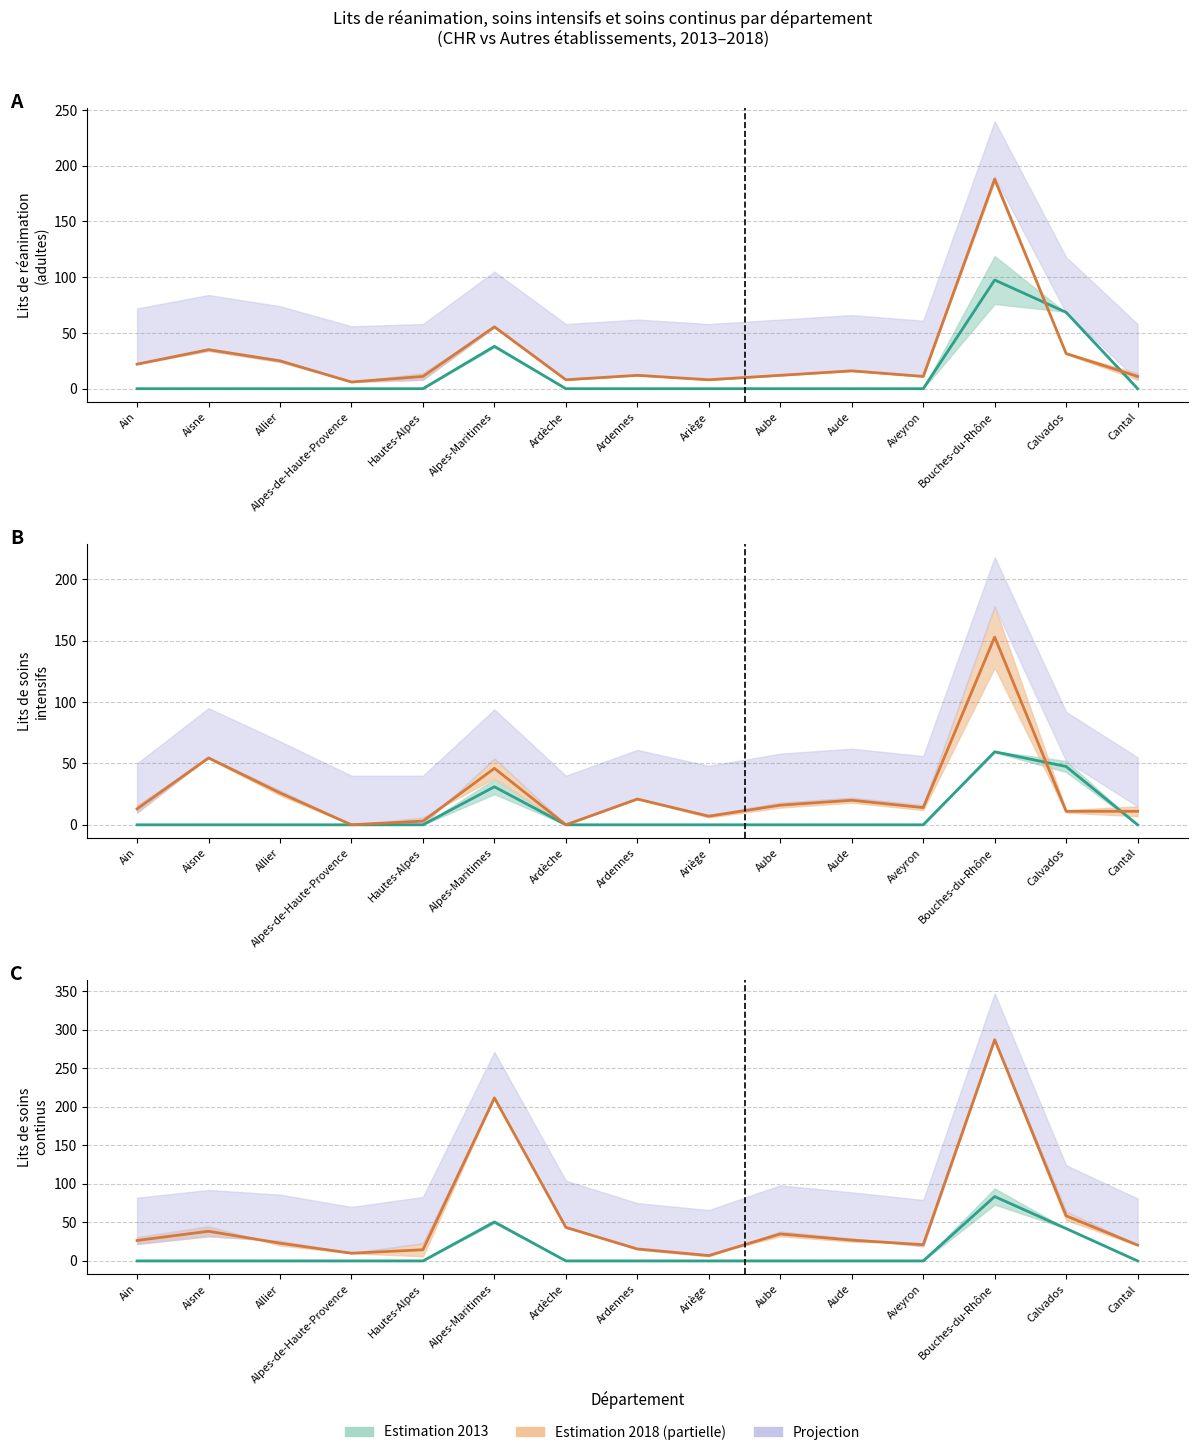

What is the label of the 4th point from the left?

Alpes-de-Haute-Provence